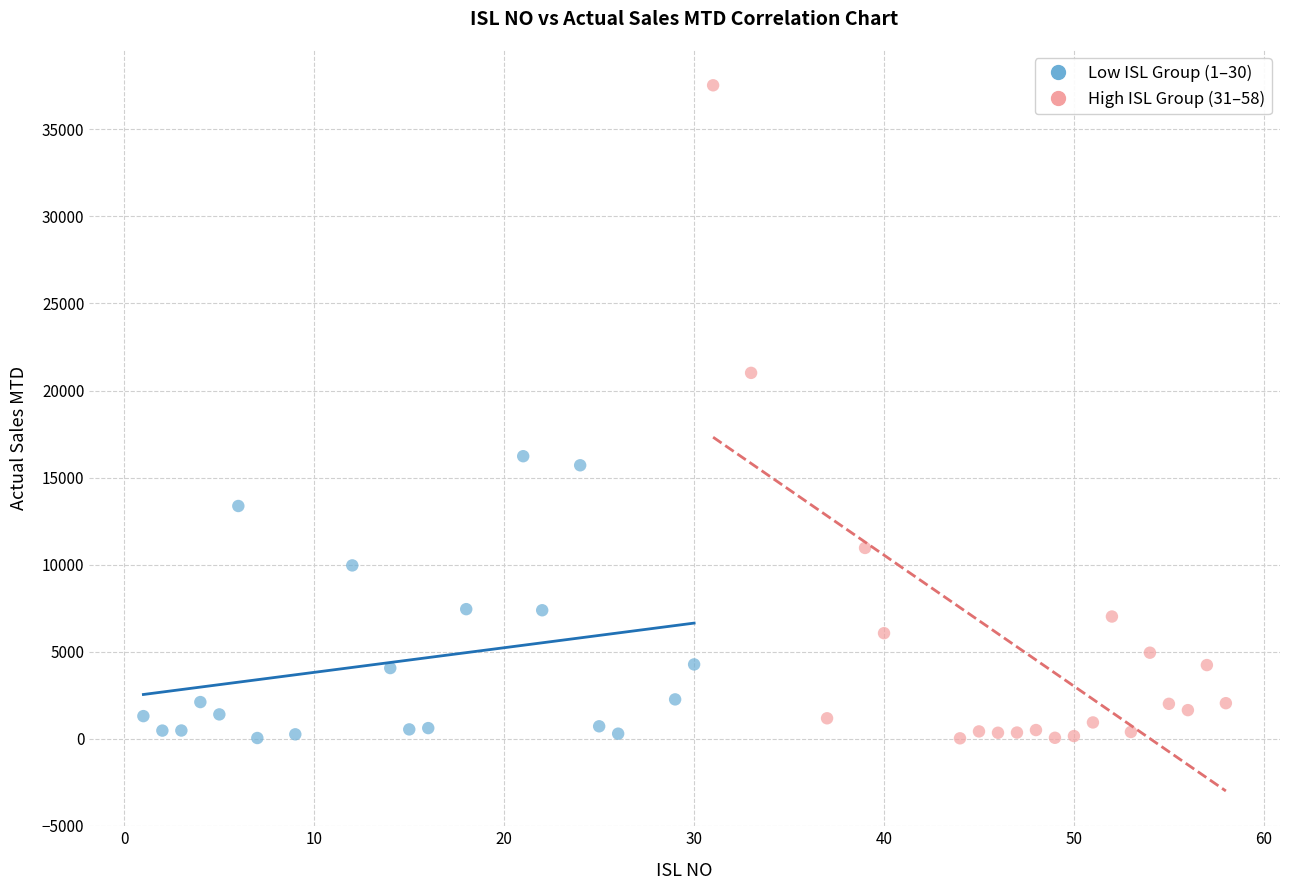

Which series has the widest spread of Y values?

High ISL Group (31–58)